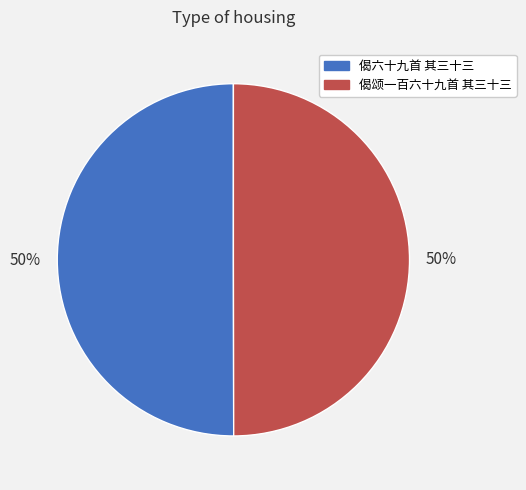

Approximately how many times larger is the value at 偈六十九首 其三十三 compared to 偈颂一百六十九首 其三十三?

1.0